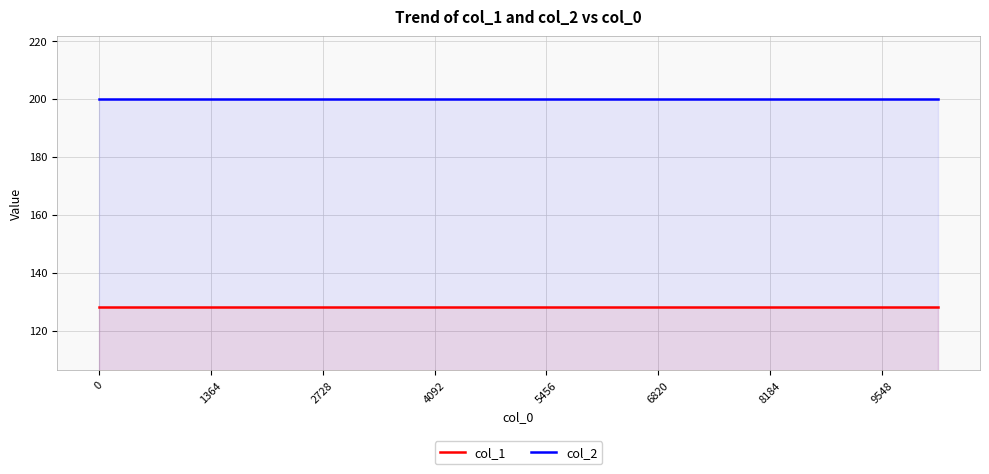

True or false: col_2 and col_1 cross at least once.

False